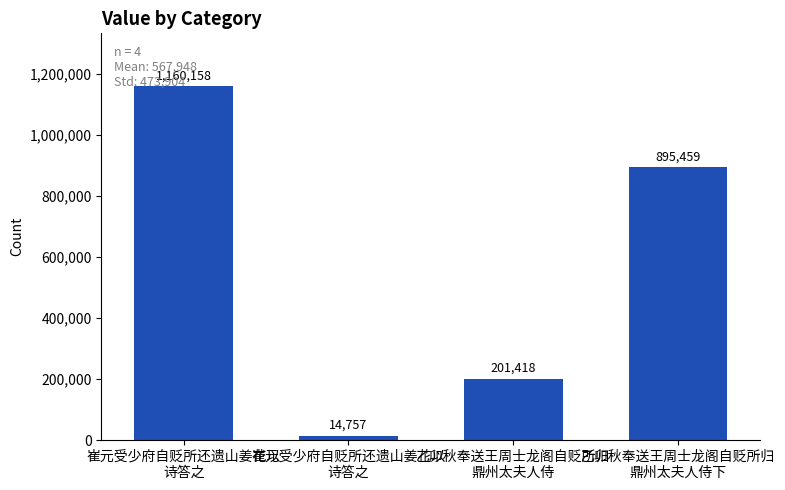

How many data points does each series have?

4